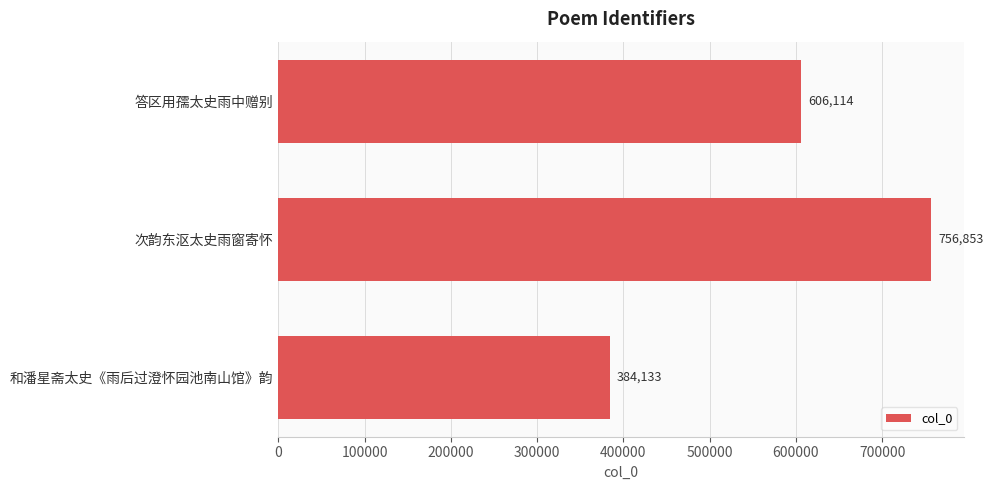

What is the label of the 2nd bar from the bottom?

次韵东沤太史雨窗寄怀